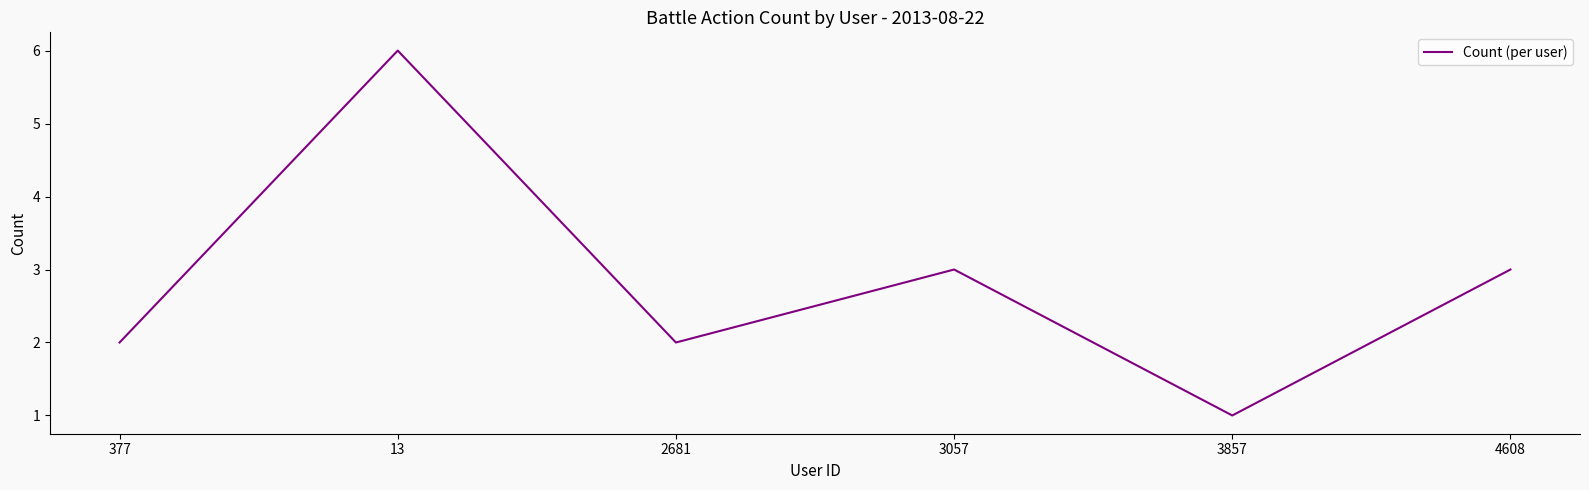

How many values are below 3?

3